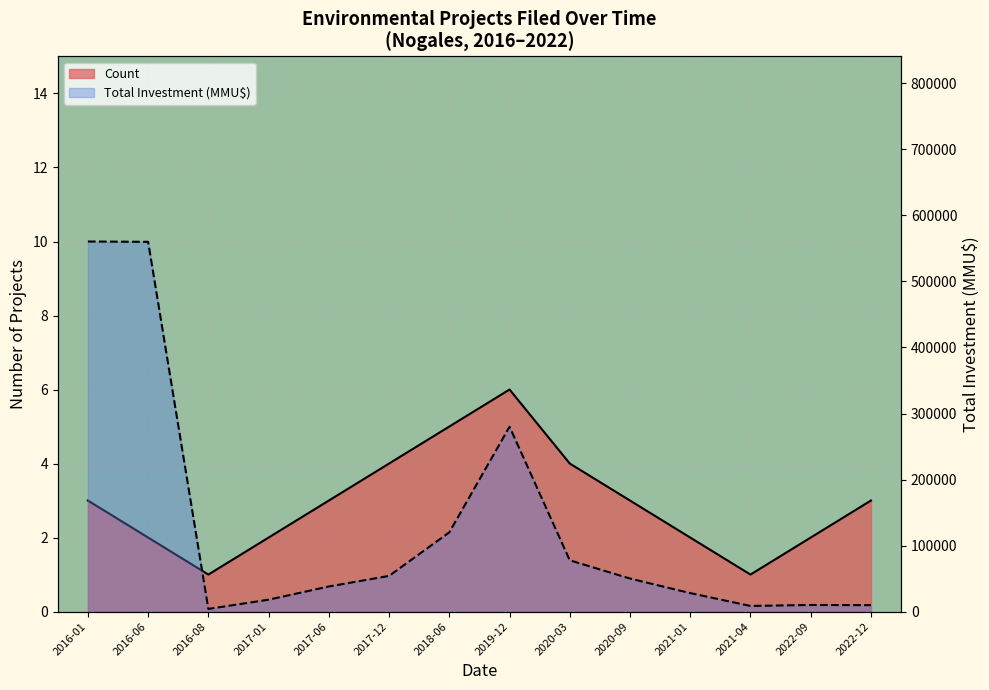

Is it true that Total Investment (MMU$) equals 50000 at 2020-09?

True